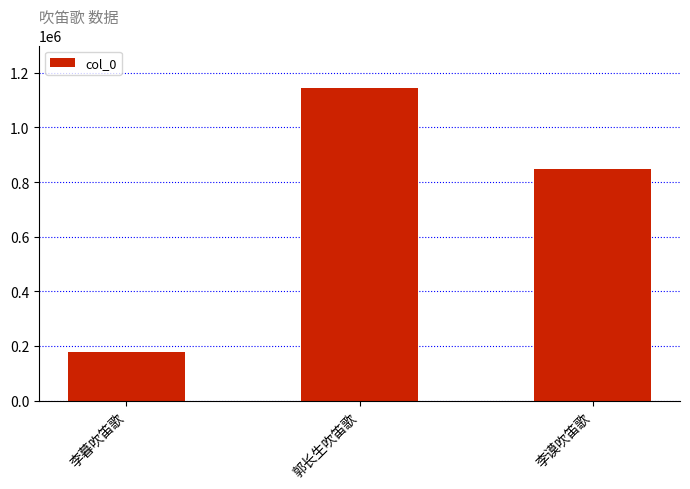

Approximately how many times larger is the value at 李暮吹笛歌 compared to 郭长生吹笛歌?

0.2